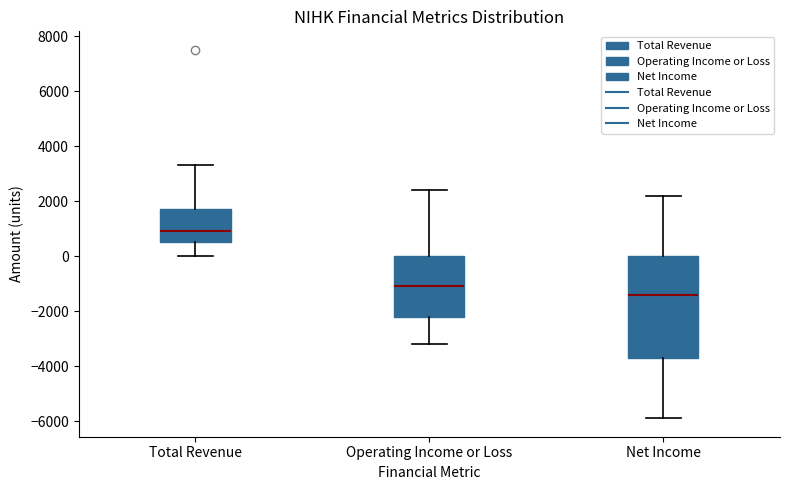

Reading left to right, read every box against the y-axis: the position of its median line, the range the box covers, and the ends of its whiskers. The values are not printed on the chart, so give them approximately, as read against the axis.

Total Revenue: median 1000, box 600 to 1800, whiskers 0 to 3400
Operating Income or Loss: median -1000, box -2200 to 0, whiskers -3200 to 2400
Net Income: median -1400, box -3600 to 0, whiskers -5800 to 2200